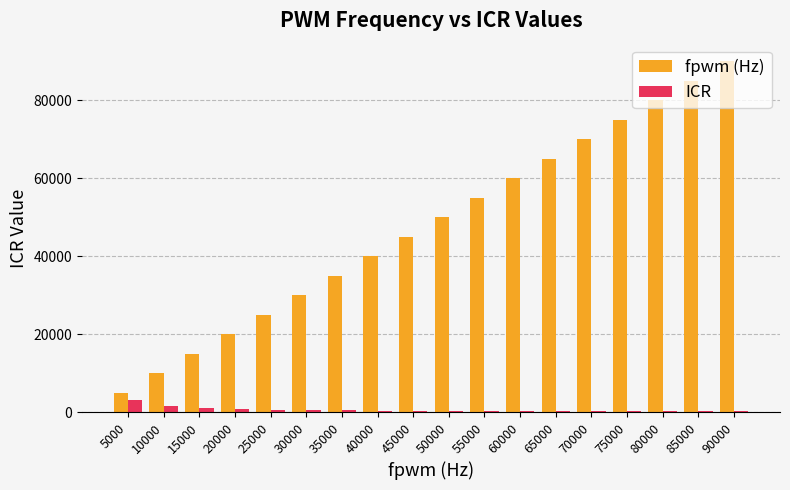

Is the value of fpwm (Hz) at 55000 greater than the value of ICR at 50000?

Yes